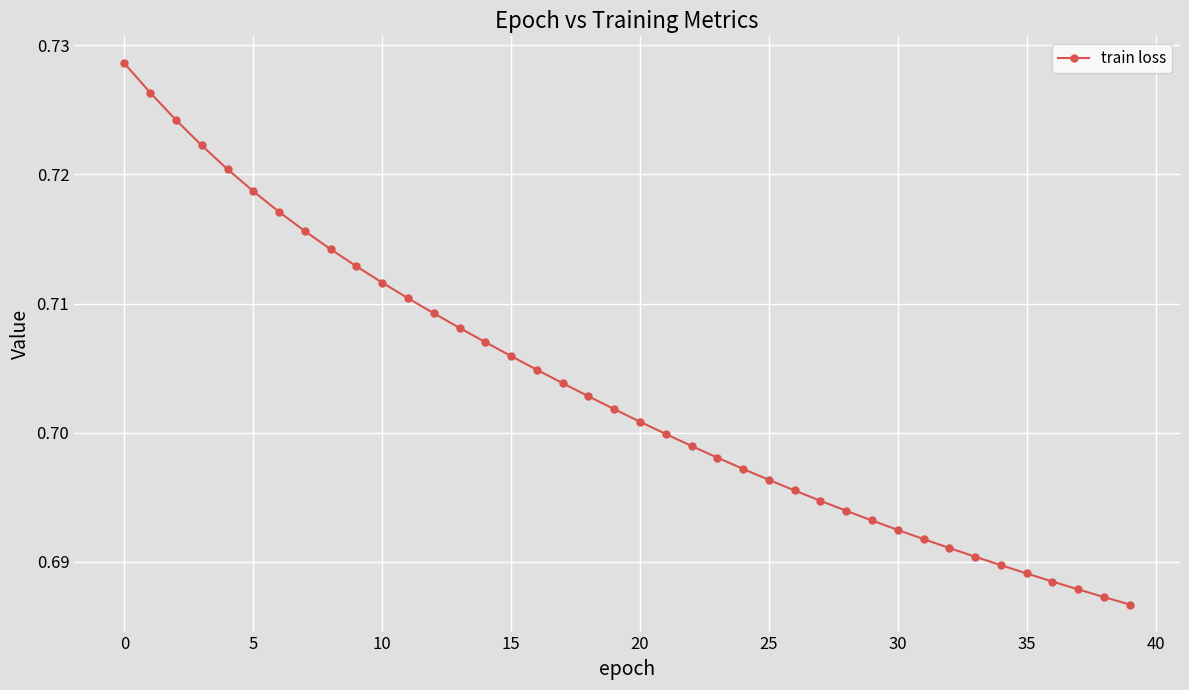

True or false: there are more than 1 points higher than both neighbors.

False